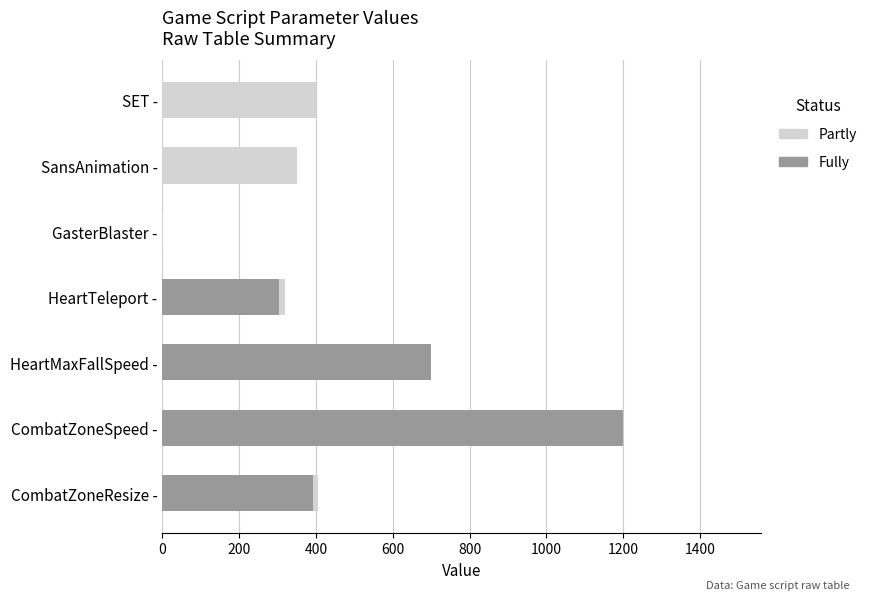

What is the sum of all Partly values?

1477